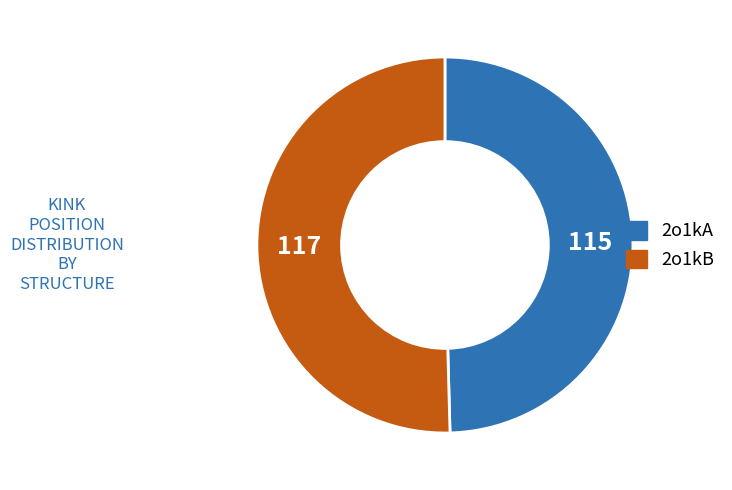

The 2o1kB slice represents 44% of the pie. True or false?

False